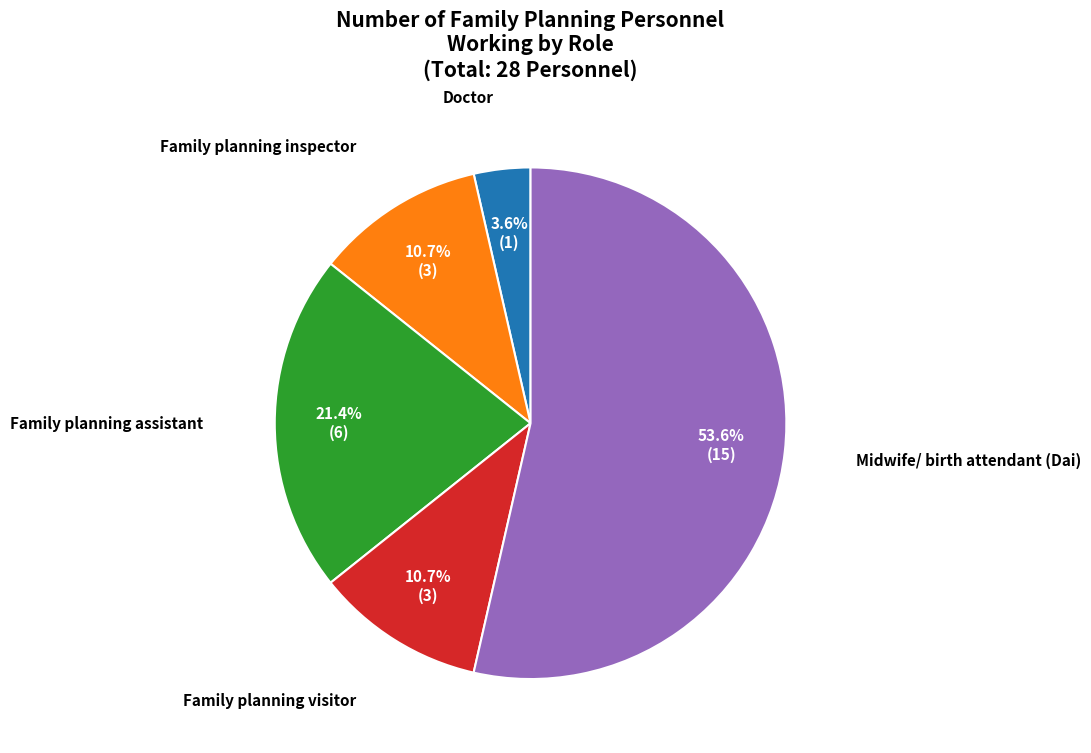

Is there a majority slice in this chart?

Yes